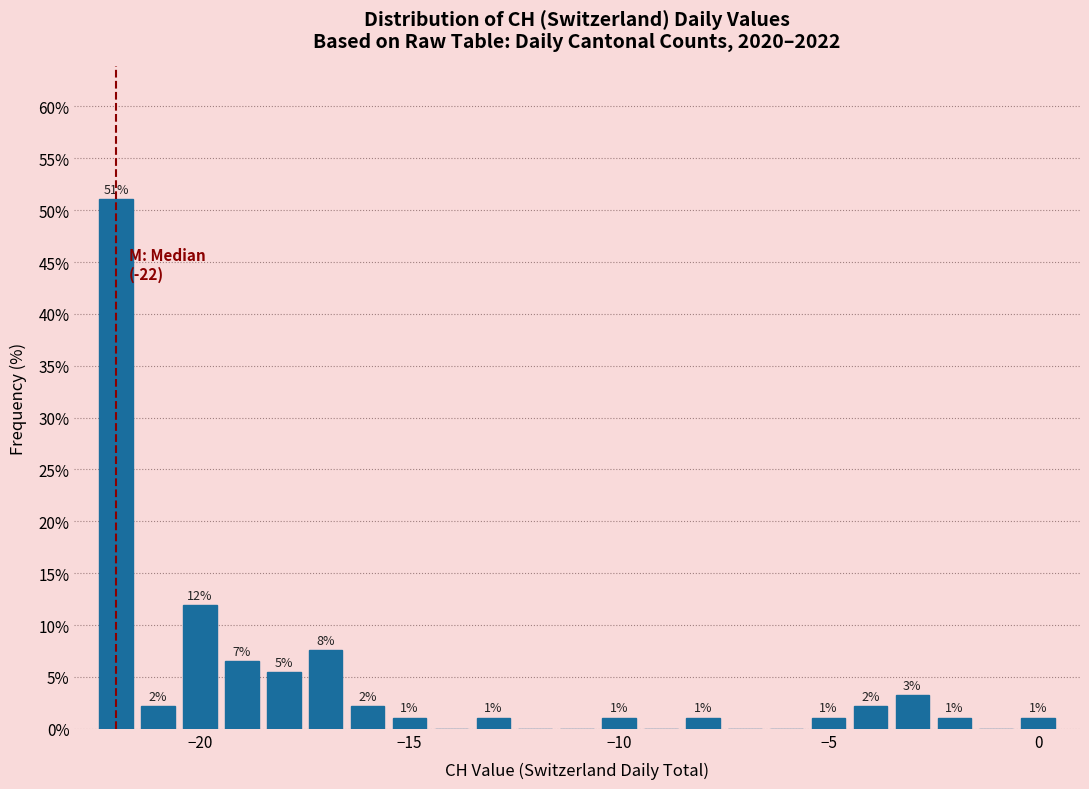

Around what value on the x-axis is the tallest bar? Give the approximate position of its centre, as read against the axis.

-22.0